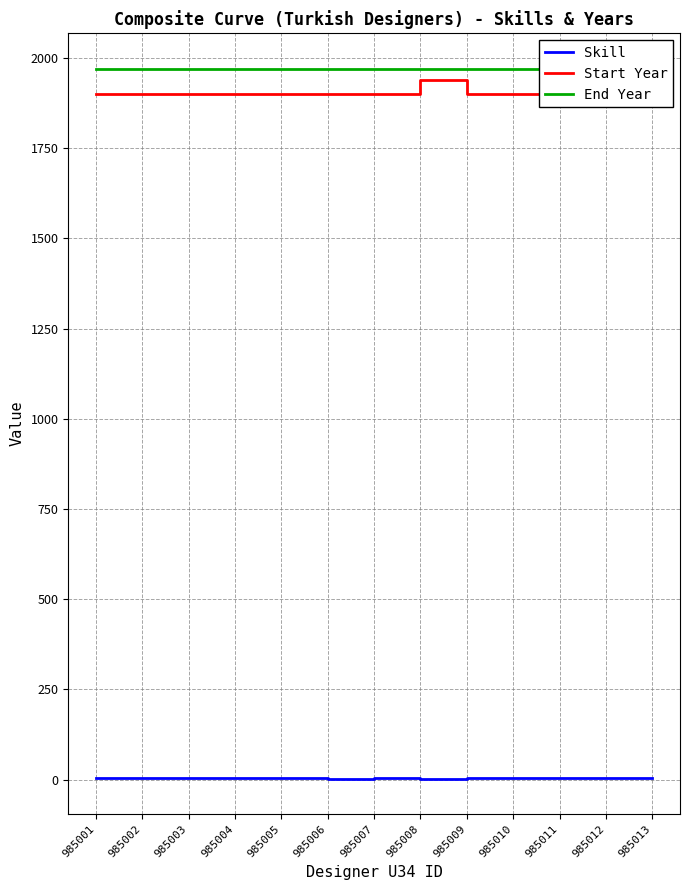

What is the value of the Start Year point at the 5th from the left?

1900